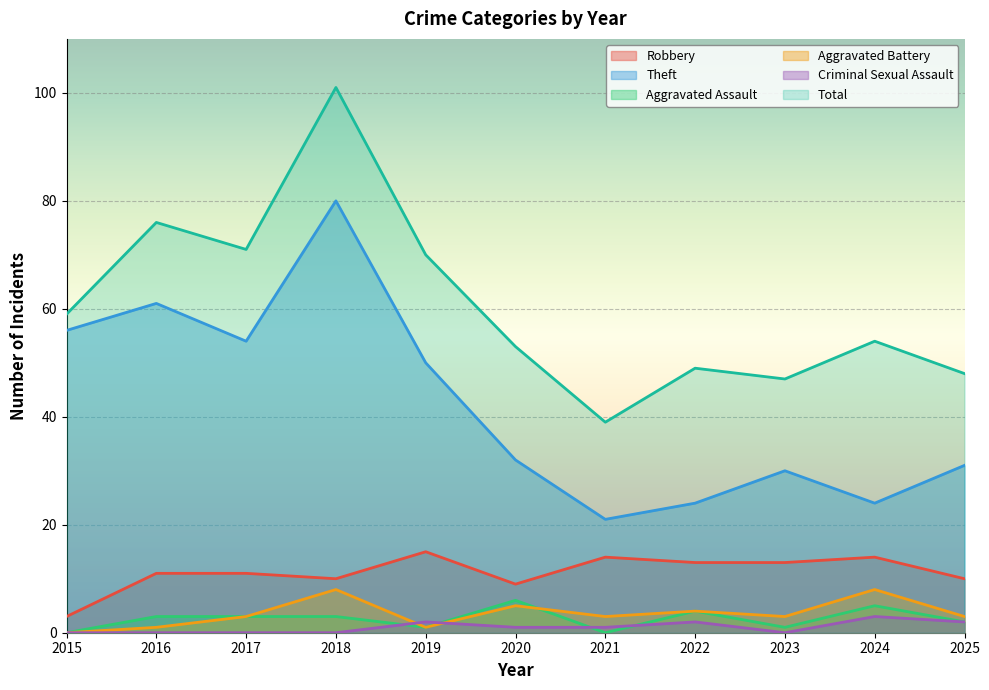

Which has a higher value, 2024 or 2022?

2024